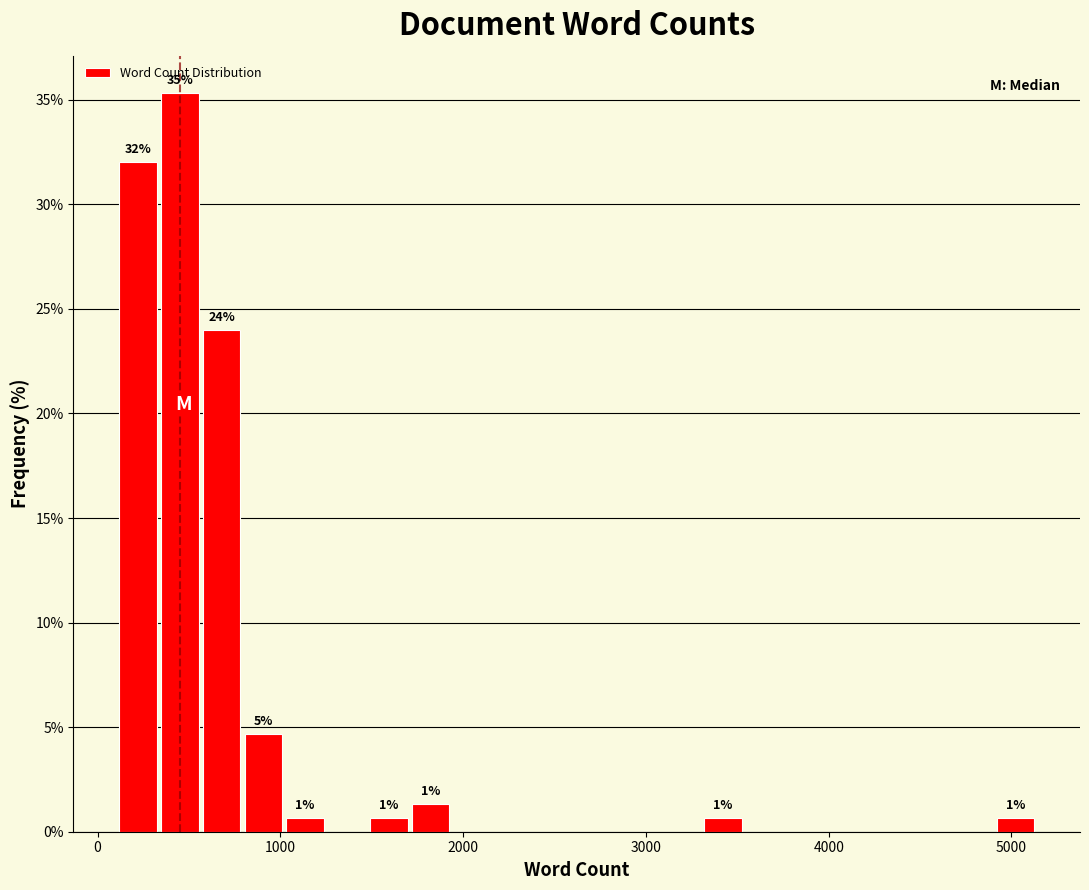

Read against the x-axis, roughly where is the centre of the tallest bar?

400